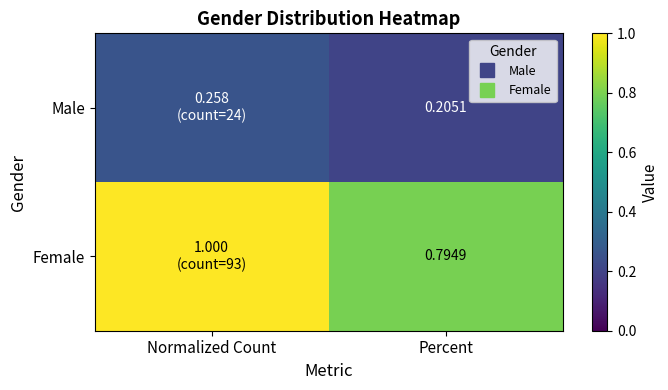

At which label is Female closest to 0?

Percent